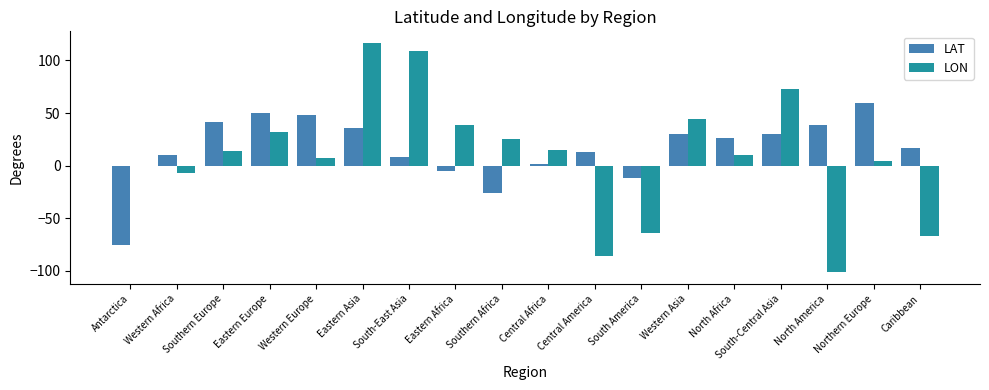

Which category has the highest value across all series?

Eastern Asia